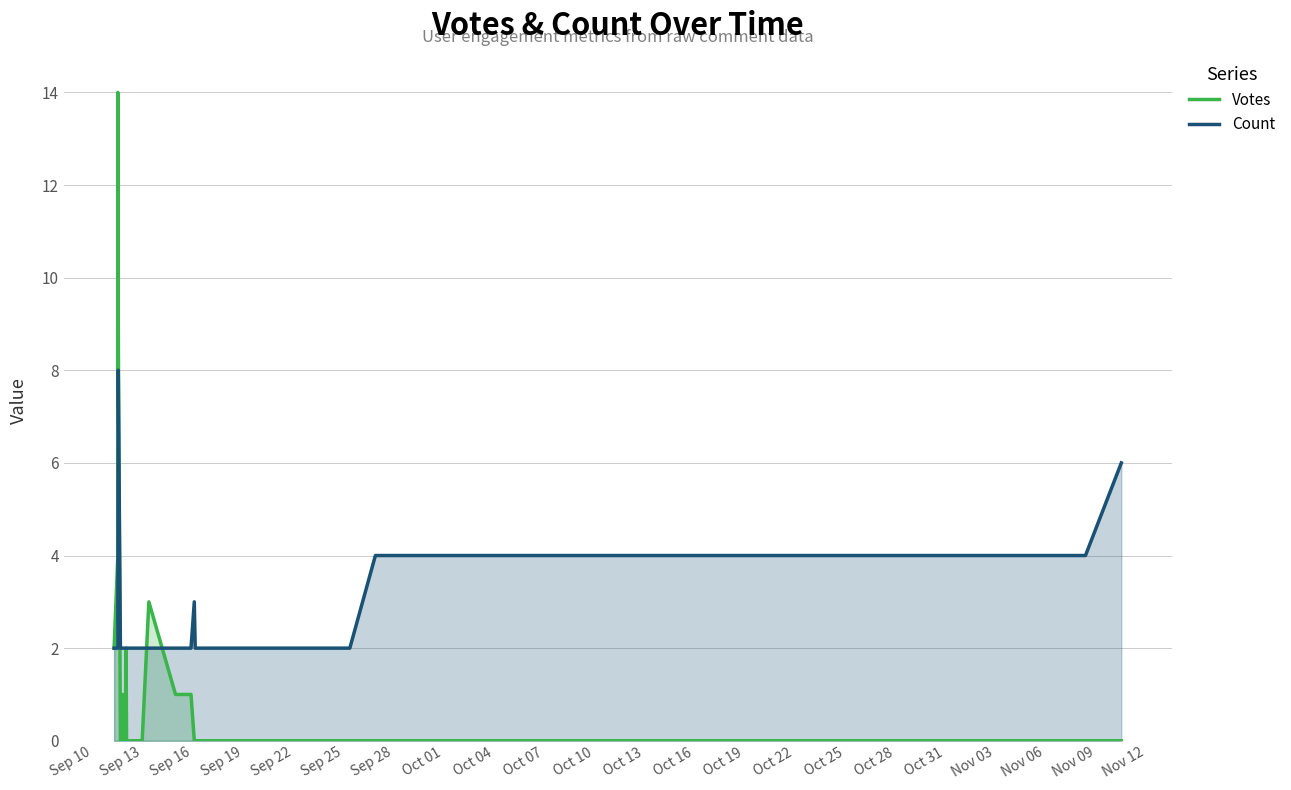

Count the Count values in the range 2 to 3.

35